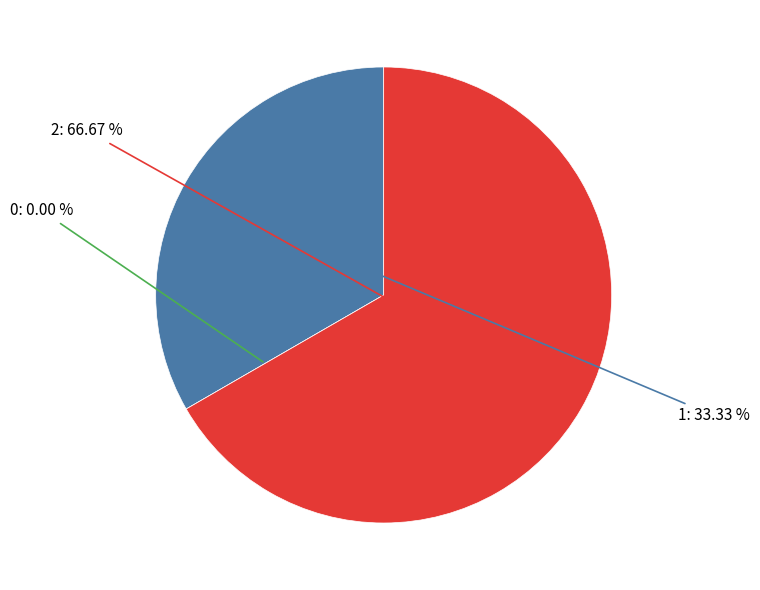

Do 1 and 2 together represent more than half of the pie?

Yes